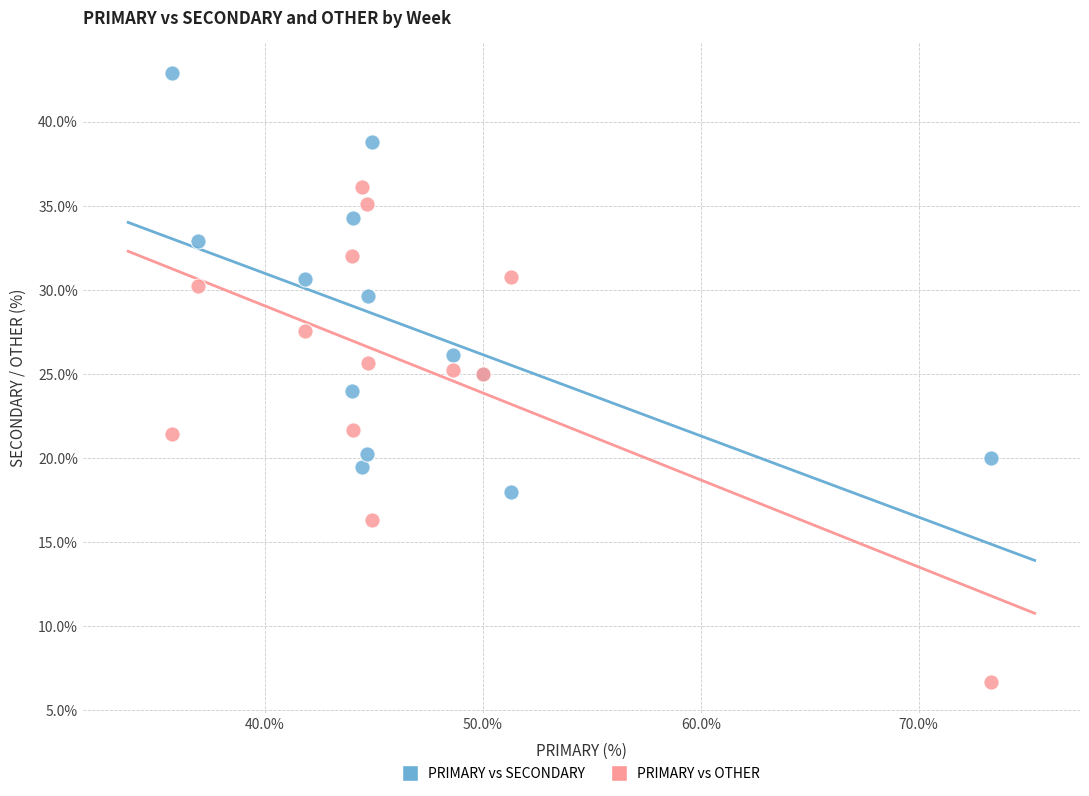

Which series contains the highest Y value?

PRIMARY vs SECONDARY